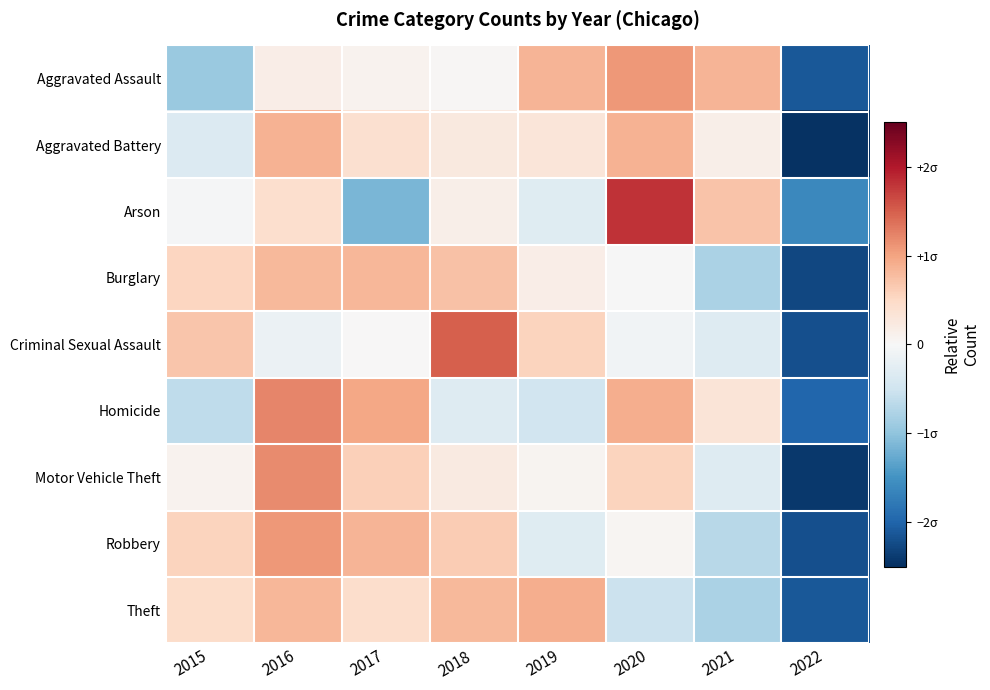

Which category has the lowest value across all series?

2022